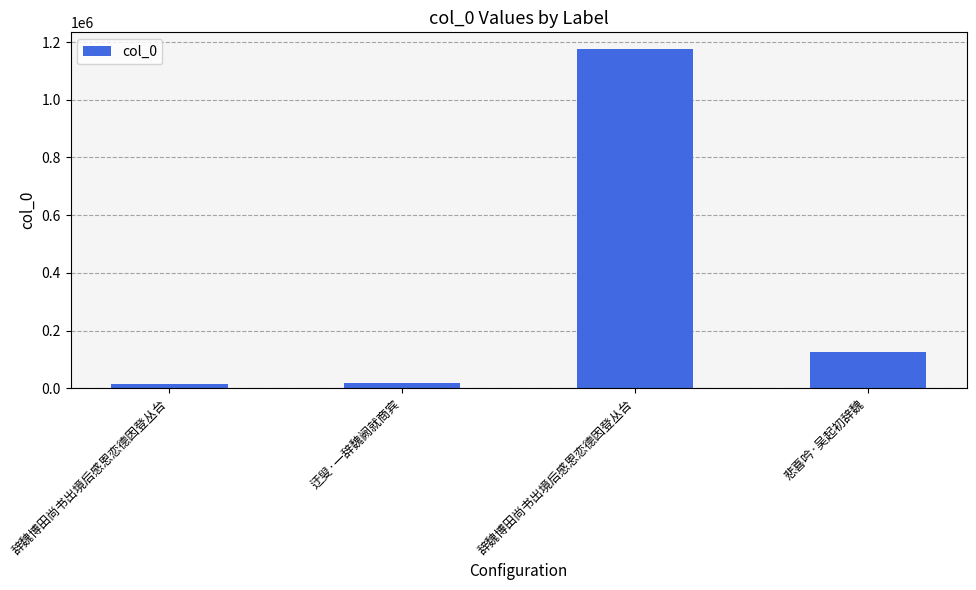

Rank the categories by value from lowest to highest.

辞魏博田尚书出境后感恩恋德因登丛台, 迂叟·一辞魏阙就商宾, 悲喜吟·吴起初辞魏, 辞魏博田尚书出境后感恩恋德因登丛台